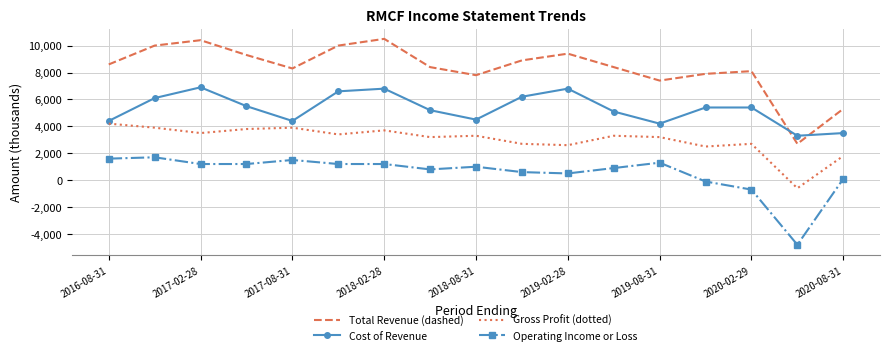

Which series has the largest total across all categories?

Total Revenue (dashed)